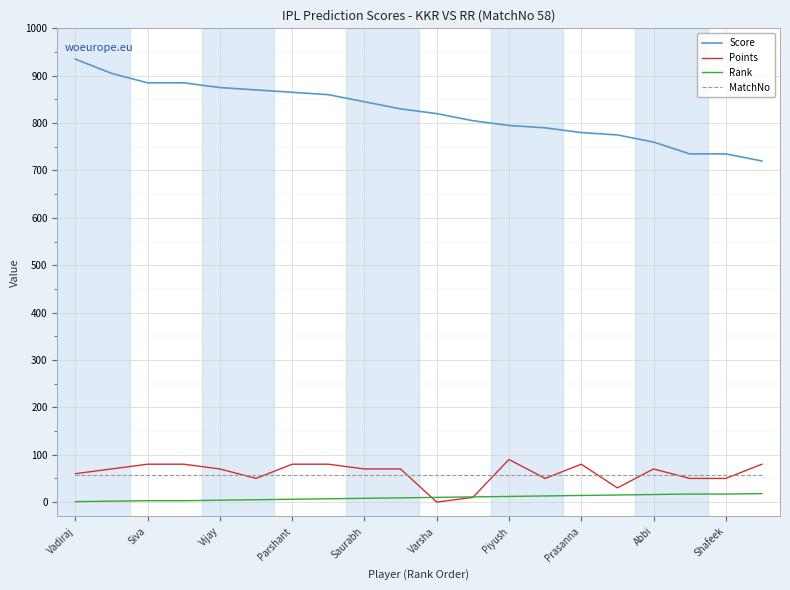

What is the minimum value for MatchNo?

58